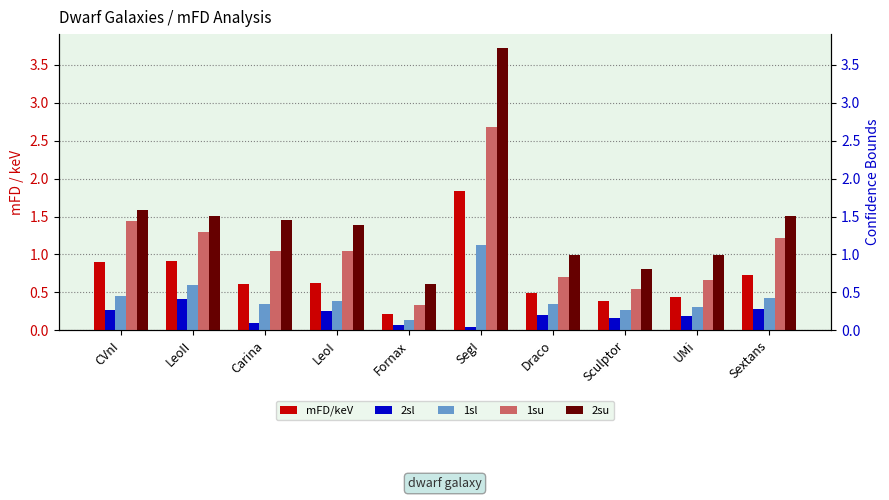

Reading left to right, what are all the values shown in this chart?

mFD/keV: 0.9	0.9	0.6	0.6	0.2	1.8	0.5	0.4	0.4	0.7
2sl: 0.3	0.4	0.1	0.3	0.1	0.0	0.2	0.2	0.2	0.3
1sl: 0.5	0.6	0.4	0.4	0.1	1.1	0.3	0.3	0.3	0.4
1su: 1.4	1.3	1.0	1.0	0.3	2.7	0.7	0.5	0.7	1.2
2su: 1.6	1.5	1.5	1.4	0.6	3.7	1.0	0.8	1.0	1.5